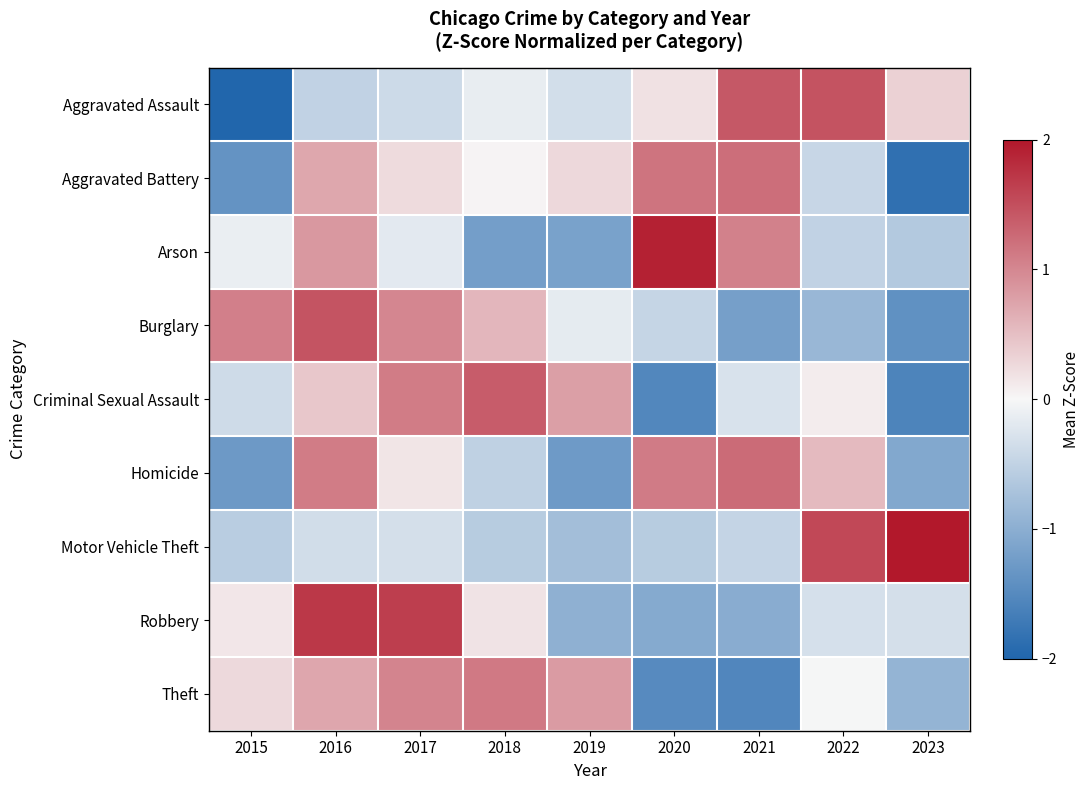

Reading left to right, list all the values displayed in this chart.

Aggravated Assault: 2015=-2.0	2016=-0.5	2017=-0.4	2018=-0.1	2019=-0.3	2020=0.2	2021=1.4	2022=1.5	2023=0.3
Aggravated Battery: 2015=-1.4	2016=0.7	2017=0.2	2018=0.0	2019=0.3	2020=1.2	2021=1.2	2022=-0.4	2023=-1.9
Arson: 2015=-0.1	2016=0.8	2017=-0.2	2018=-1.2	2019=-1.2	2020=1.9	2021=1.1	2022=-0.5	2023=-0.6
Burglary: 2015=1.1	2016=1.5	2017=1.0	2018=0.6	2019=-0.2	2020=-0.5	2021=-1.2	2022=-0.9	2023=-1.4
Criminal Sexual Assault: 2015=-0.4	2016=0.4	2017=1.1	2018=1.4	2019=0.8	2020=-1.5	2021=-0.3	2022=0.1	2023=-1.6
Homicide: 2015=-1.3	2016=1.1	2017=0.2	2018=-0.5	2019=-1.3	2020=1.1	2021=1.2	2022=0.5	2023=-1.1
Motor Vehicle Theft: 2015=-0.6	2016=-0.3	2017=-0.3	2018=-0.6	2019=-0.8	2020=-0.6	2021=-0.5	2022=1.6	2023=2.0
Robbery: 2015=0.1	2016=1.7	2017=1.7	2018=0.2	2019=-1.0	2020=-1.1	2021=-1.0	2022=-0.3	2023=-0.3
Theft: 2015=0.3	2016=0.7	2017=1.0	2018=1.1	2019=0.8	2020=-1.5	2021=-1.5	2022=-0.0	2023=-0.9